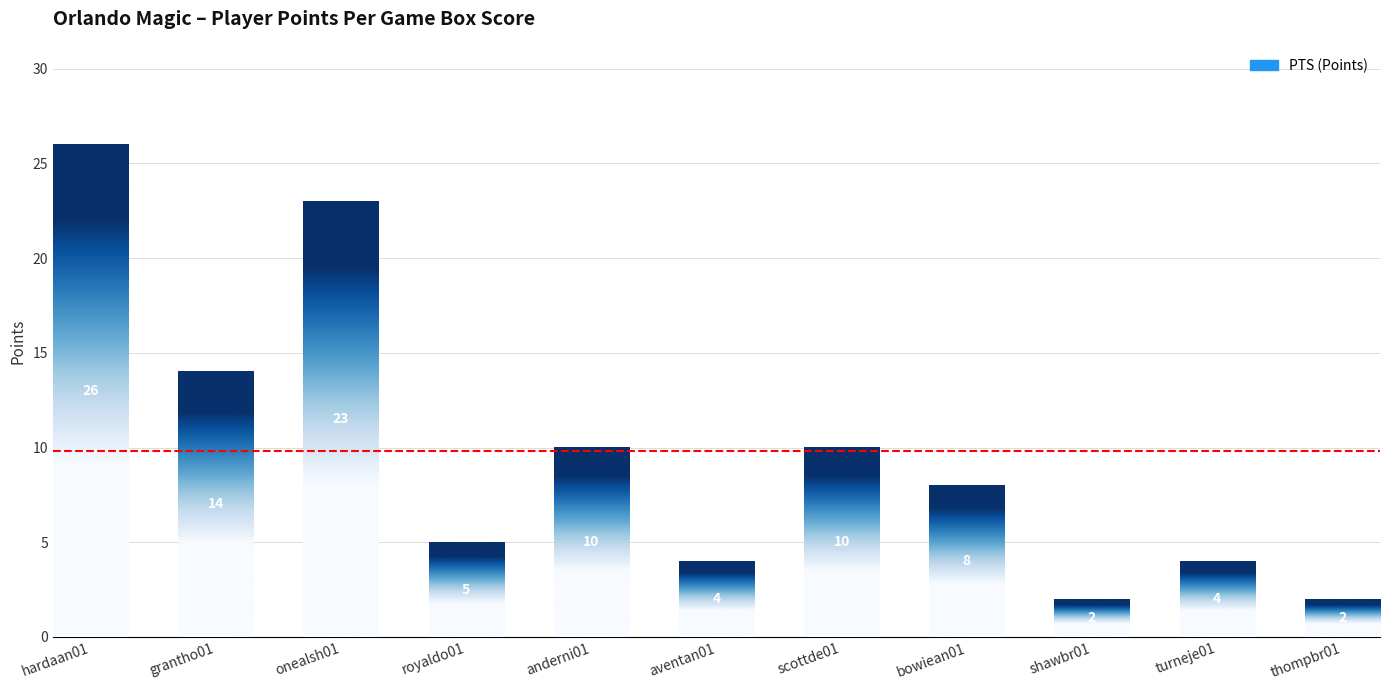

List the labels in order of value, smallest first.

shawbr01, thompbr01, aventan01, turneje01, royaldo01, bowiean01, anderni01, scottde01, grantho01, onealsh01, hardaan01